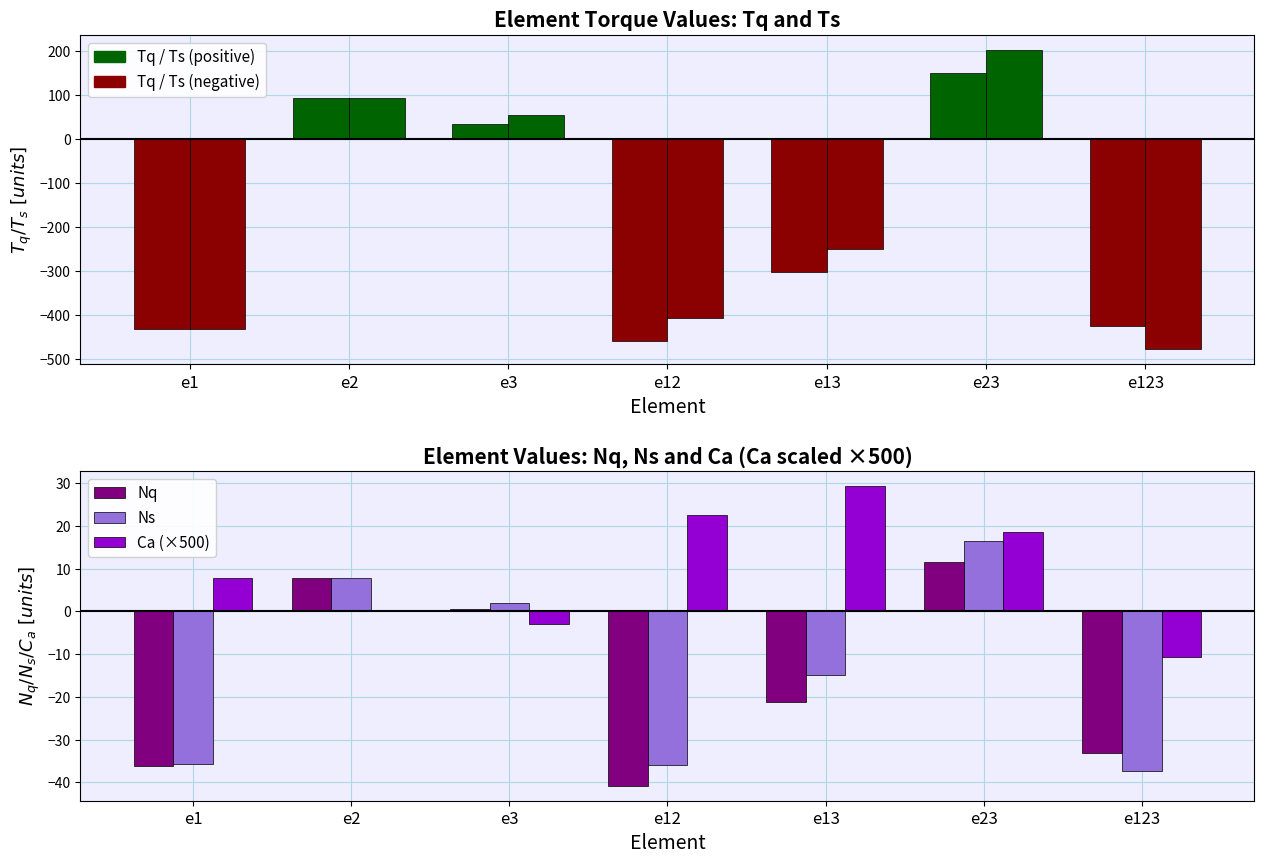

Which category has the highest value in the Tq series?

e23